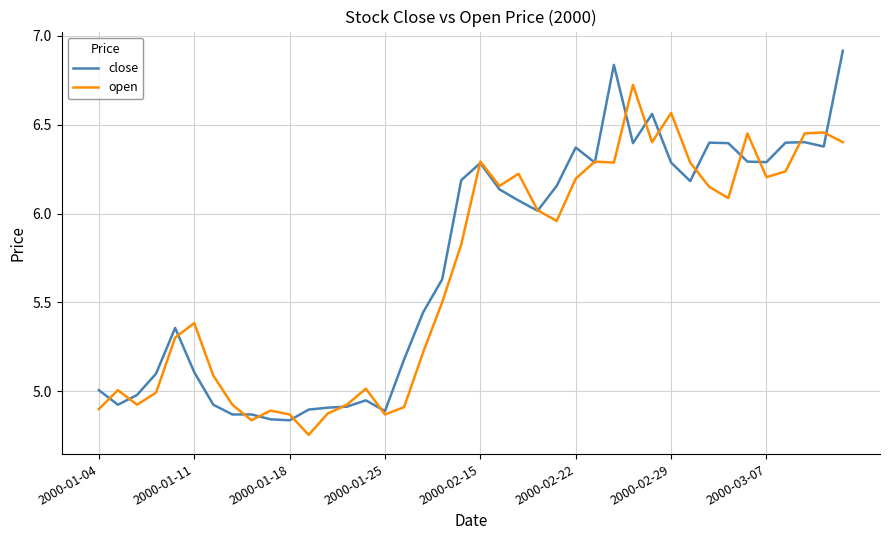

After their last crossing, which series has the higher values: close or open?

close